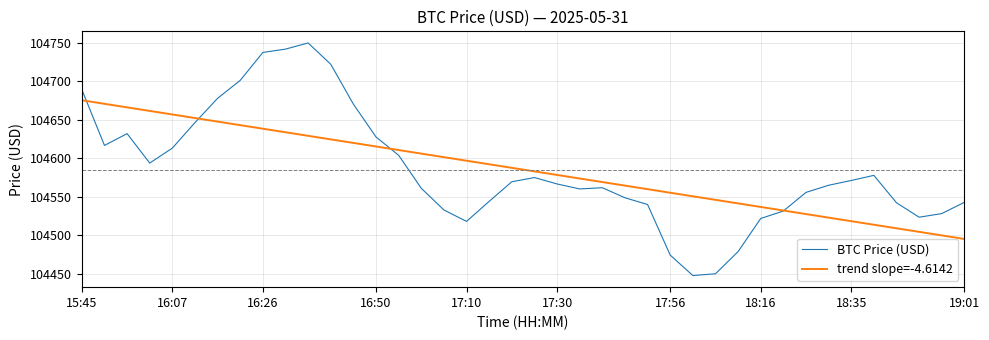

List the series in order of their peak value, highest first.

BTC Price (USD), trend slope=-4.6142